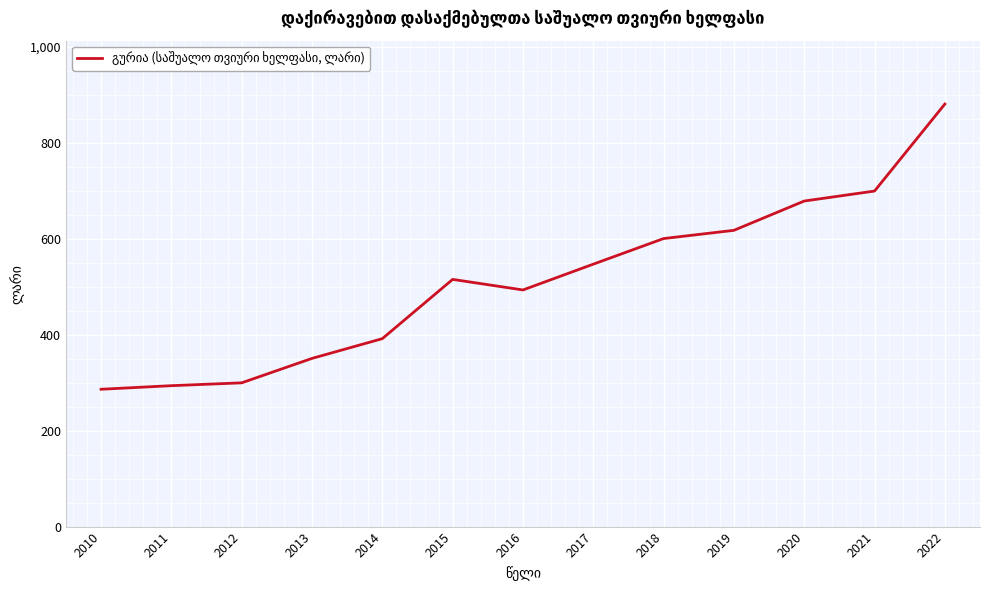

The chart shows a value of 699.5 at 2021. True or false?

True